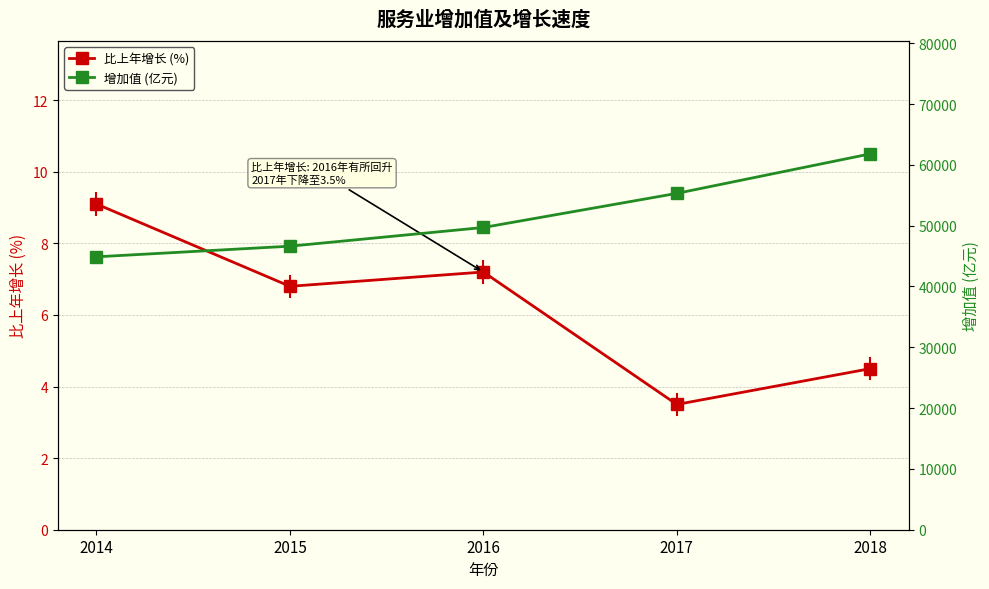

Does the chart display data point markers on the line(s)?

Yes